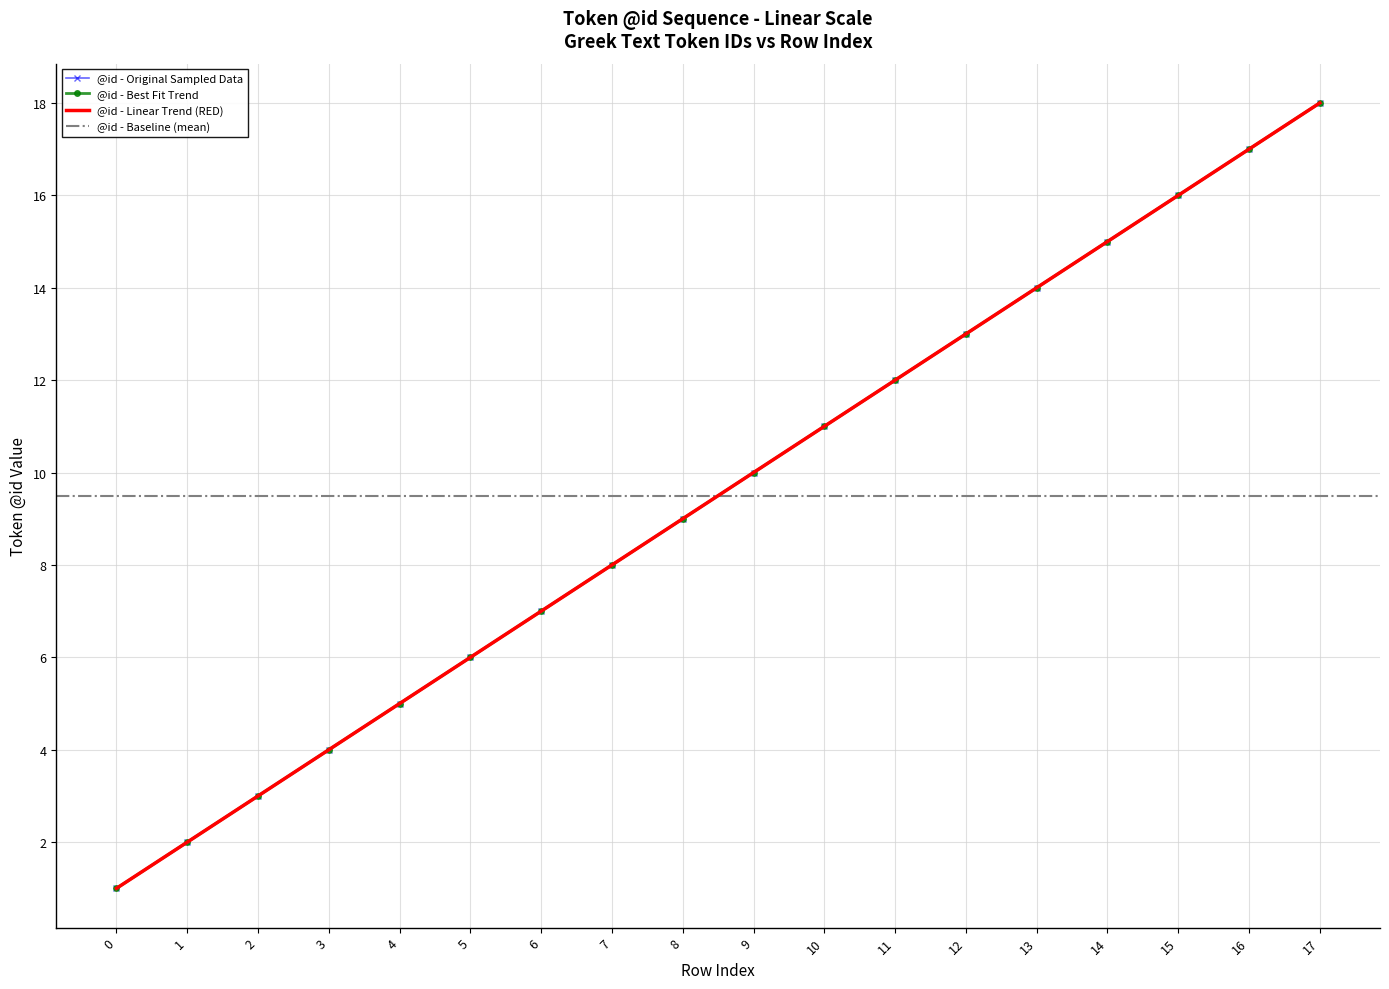

Which category has the highest value across all series?

17